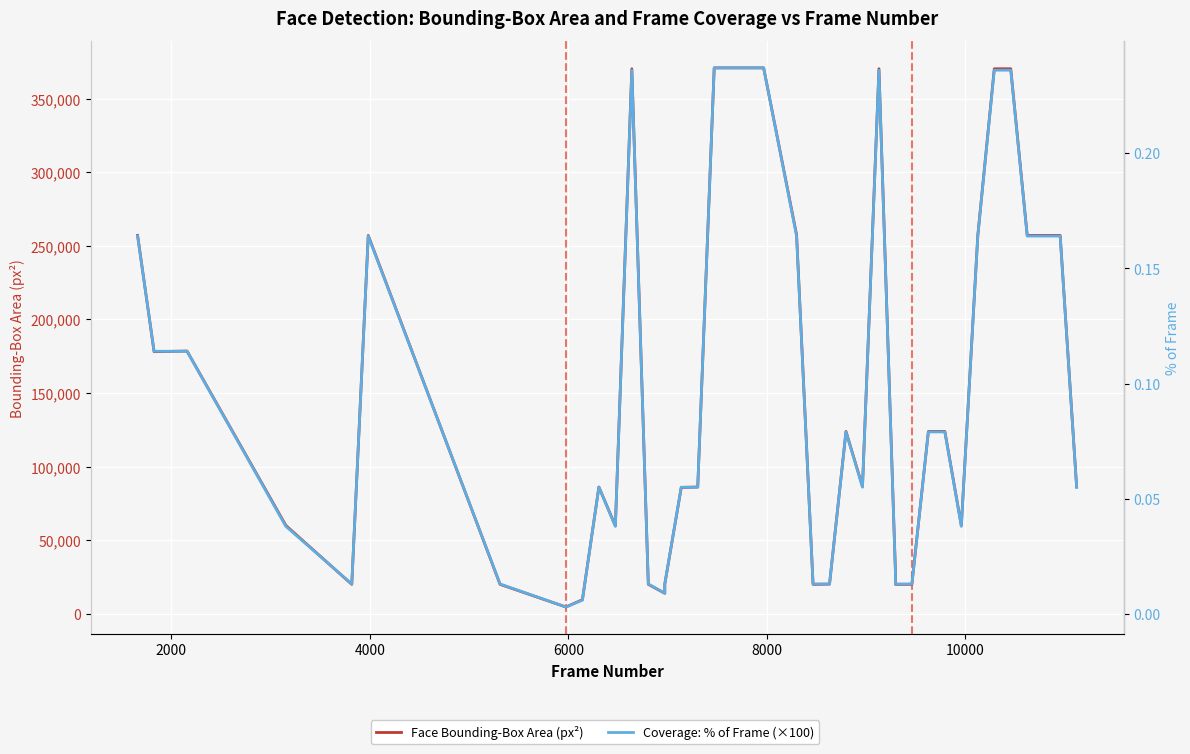

What position from the right is 6000?

37